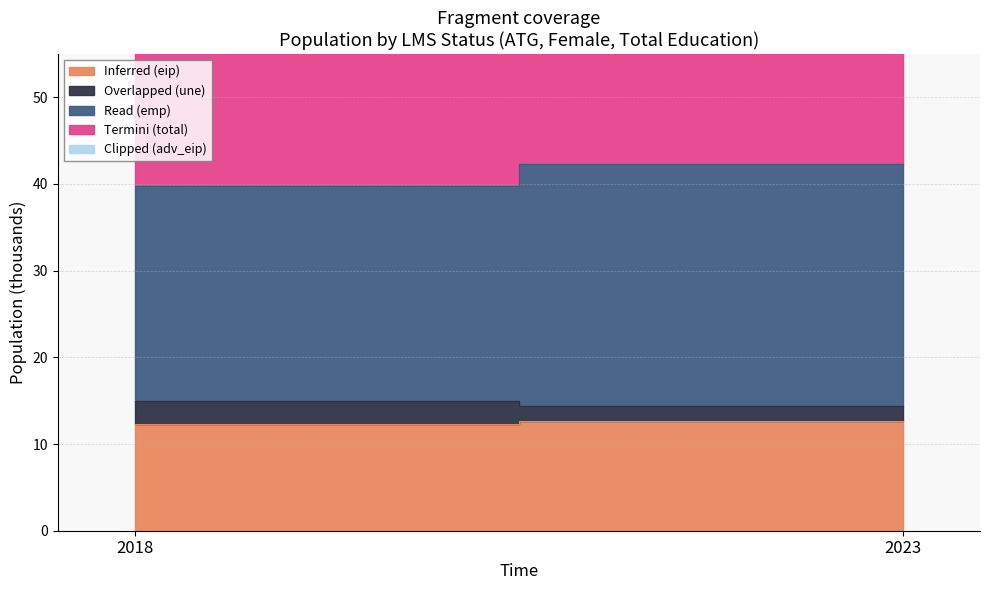

Between 2018 and 2023, which series saw the biggest shift?

Read (emp)